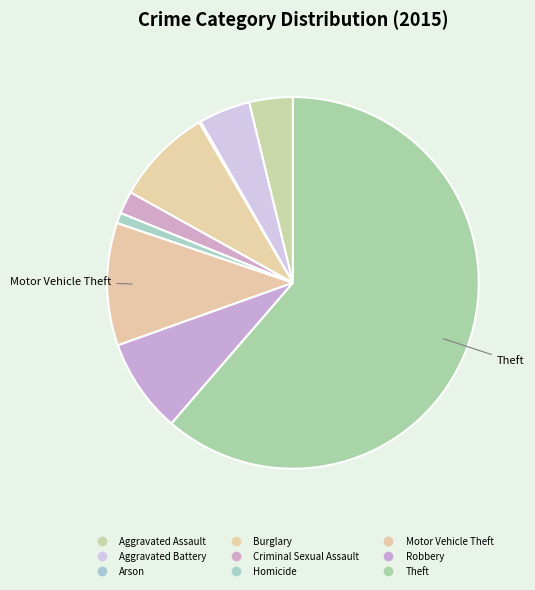

How many segments does this pie chart have?

9